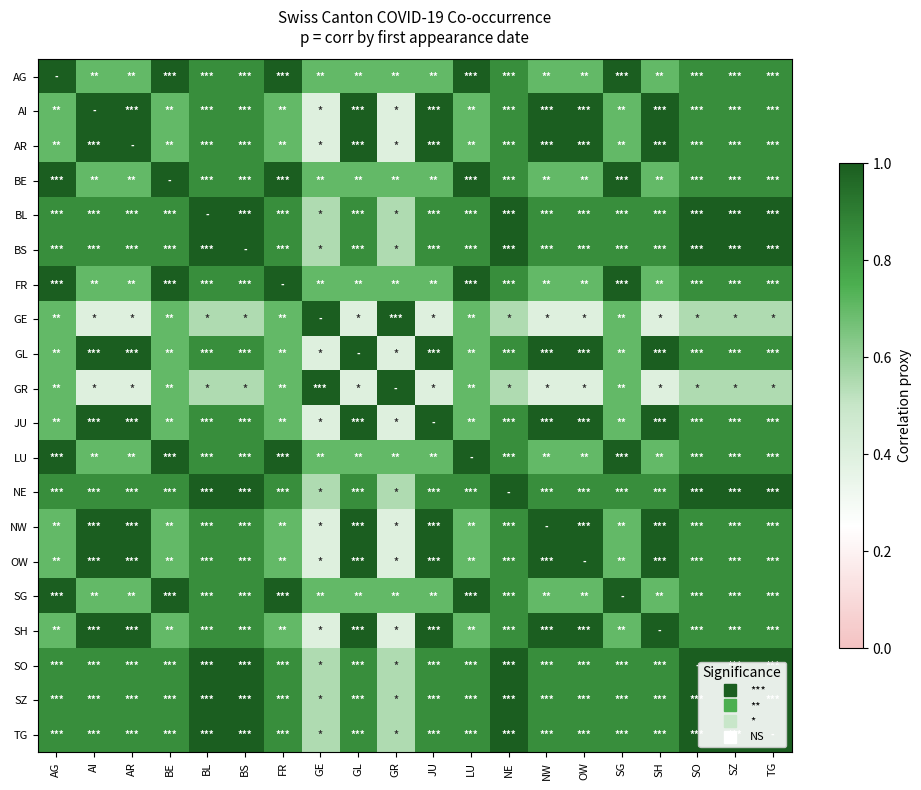

Reading right to left, list all the values displayed in this chart.

AG: TG=0.8	SZ=0.8	SO=0.8	SH=0.7	SG=1.0	OW=0.7	NW=0.7	NE=0.8	LU=1.0	JU=0.7	GR=0.7	GL=0.7	GE=0.7	FR=1.0	BS=0.8	BL=0.8	BE=1.0	AR=0.7	AI=0.7	AG=1.0
AI: TG=0.8	SZ=0.8	SO=0.8	SH=1.0	SG=0.7	OW=1.0	NW=1.0	NE=0.8	LU=0.7	JU=1.0	GR=0.4	GL=1.0	GE=0.4	FR=0.7	BS=0.8	BL=0.8	BE=0.7	AR=1.0	AI=1.0	AG=0.7
AR: TG=0.8	SZ=0.8	SO=0.8	SH=1.0	SG=0.7	OW=1.0	NW=1.0	NE=0.8	LU=0.7	JU=1.0	GR=0.4	GL=1.0	GE=0.4	FR=0.7	BS=0.8	BL=0.8	BE=0.7	AR=1.0	AI=1.0	AG=0.7
BE: TG=0.8	SZ=0.8	SO=0.8	SH=0.7	SG=1.0	OW=0.7	NW=0.7	NE=0.8	LU=1.0	JU=0.7	GR=0.7	GL=0.7	GE=0.7	FR=1.0	BS=0.8	BL=0.8	BE=1.0	AR=0.7	AI=0.7	AG=1.0
BL: TG=1.0	SZ=1.0	SO=1.0	SH=0.8	SG=0.8	OW=0.8	NW=0.8	NE=1.0	LU=0.8	JU=0.8	GR=0.6	GL=0.8	GE=0.6	FR=0.8	BS=1.0	BL=1.0	BE=0.8	AR=0.8	AI=0.8	AG=0.8
BS: TG=1.0	SZ=1.0	SO=1.0	SH=0.8	SG=0.8	OW=0.8	NW=0.8	NE=1.0	LU=0.8	JU=0.8	GR=0.6	GL=0.8	GE=0.6	FR=0.8	BS=1.0	BL=1.0	BE=0.8	AR=0.8	AI=0.8	AG=0.8
FR: TG=0.8	SZ=0.8	SO=0.8	SH=0.7	SG=1.0	OW=0.7	NW=0.7	NE=0.8	LU=1.0	JU=0.7	GR=0.7	GL=0.7	GE=0.7	FR=1.0	BS=0.8	BL=0.8	BE=1.0	AR=0.7	AI=0.7	AG=1.0
GE: TG=0.6	SZ=0.6	SO=0.6	SH=0.4	SG=0.7	OW=0.4	NW=0.4	NE=0.6	LU=0.7	JU=0.4	GR=1.0	GL=0.4	GE=1.0	FR=0.7	BS=0.6	BL=0.6	BE=0.7	AR=0.4	AI=0.4	AG=0.7
GL: TG=0.8	SZ=0.8	SO=0.8	SH=1.0	SG=0.7	OW=1.0	NW=1.0	NE=0.8	LU=0.7	JU=1.0	GR=0.4	GL=1.0	GE=0.4	FR=0.7	BS=0.8	BL=0.8	BE=0.7	AR=1.0	AI=1.0	AG=0.7
GR: TG=0.6	SZ=0.6	SO=0.6	SH=0.4	SG=0.7	OW=0.4	NW=0.4	NE=0.6	LU=0.7	JU=0.4	GR=1.0	GL=0.4	GE=1.0	FR=0.7	BS=0.6	BL=0.6	BE=0.7	AR=0.4	AI=0.4	AG=0.7
JU: TG=0.8	SZ=0.8	SO=0.8	SH=1.0	SG=0.7	OW=1.0	NW=1.0	NE=0.8	LU=0.7	JU=1.0	GR=0.4	GL=1.0	GE=0.4	FR=0.7	BS=0.8	BL=0.8	BE=0.7	AR=1.0	AI=1.0	AG=0.7
LU: TG=0.8	SZ=0.8	SO=0.8	SH=0.7	SG=1.0	OW=0.7	NW=0.7	NE=0.8	LU=1.0	JU=0.7	GR=0.7	GL=0.7	GE=0.7	FR=1.0	BS=0.8	BL=0.8	BE=1.0	AR=0.7	AI=0.7	AG=1.0
NE: TG=1.0	SZ=1.0	SO=1.0	SH=0.8	SG=0.8	OW=0.8	NW=0.8	NE=1.0	LU=0.8	JU=0.8	GR=0.6	GL=0.8	GE=0.6	FR=0.8	BS=1.0	BL=1.0	BE=0.8	AR=0.8	AI=0.8	AG=0.8
NW: TG=0.8	SZ=0.8	SO=0.8	SH=1.0	SG=0.7	OW=1.0	NW=1.0	NE=0.8	LU=0.7	JU=1.0	GR=0.4	GL=1.0	GE=0.4	FR=0.7	BS=0.8	BL=0.8	BE=0.7	AR=1.0	AI=1.0	AG=0.7
OW: TG=0.8	SZ=0.8	SO=0.8	SH=1.0	SG=0.7	OW=1.0	NW=1.0	NE=0.8	LU=0.7	JU=1.0	GR=0.4	GL=1.0	GE=0.4	FR=0.7	BS=0.8	BL=0.8	BE=0.7	AR=1.0	AI=1.0	AG=0.7
SG: TG=0.8	SZ=0.8	SO=0.8	SH=0.7	SG=1.0	OW=0.7	NW=0.7	NE=0.8	LU=1.0	JU=0.7	GR=0.7	GL=0.7	GE=0.7	FR=1.0	BS=0.8	BL=0.8	BE=1.0	AR=0.7	AI=0.7	AG=1.0
SH: TG=0.8	SZ=0.8	SO=0.8	SH=1.0	SG=0.7	OW=1.0	NW=1.0	NE=0.8	LU=0.7	JU=1.0	GR=0.4	GL=1.0	GE=0.4	FR=0.7	BS=0.8	BL=0.8	BE=0.7	AR=1.0	AI=1.0	AG=0.7
SO: TG=1.0	SZ=1.0	SO=1.0	SH=0.8	SG=0.8	OW=0.8	NW=0.8	NE=1.0	LU=0.8	JU=0.8	GR=0.6	GL=0.8	GE=0.6	FR=0.8	BS=1.0	BL=1.0	BE=0.8	AR=0.8	AI=0.8	AG=0.8
SZ: TG=1.0	SZ=1.0	SO=1.0	SH=0.8	SG=0.8	OW=0.8	NW=0.8	NE=1.0	LU=0.8	JU=0.8	GR=0.6	GL=0.8	GE=0.6	FR=0.8	BS=1.0	BL=1.0	BE=0.8	AR=0.8	AI=0.8	AG=0.8
TG: TG=1.0	SZ=1.0	SO=1.0	SH=0.8	SG=0.8	OW=0.8	NW=0.8	NE=1.0	LU=0.8	JU=0.8	GR=0.6	GL=0.8	GE=0.6	FR=0.8	BS=1.0	BL=1.0	BE=0.8	AR=0.8	AI=0.8	AG=0.8